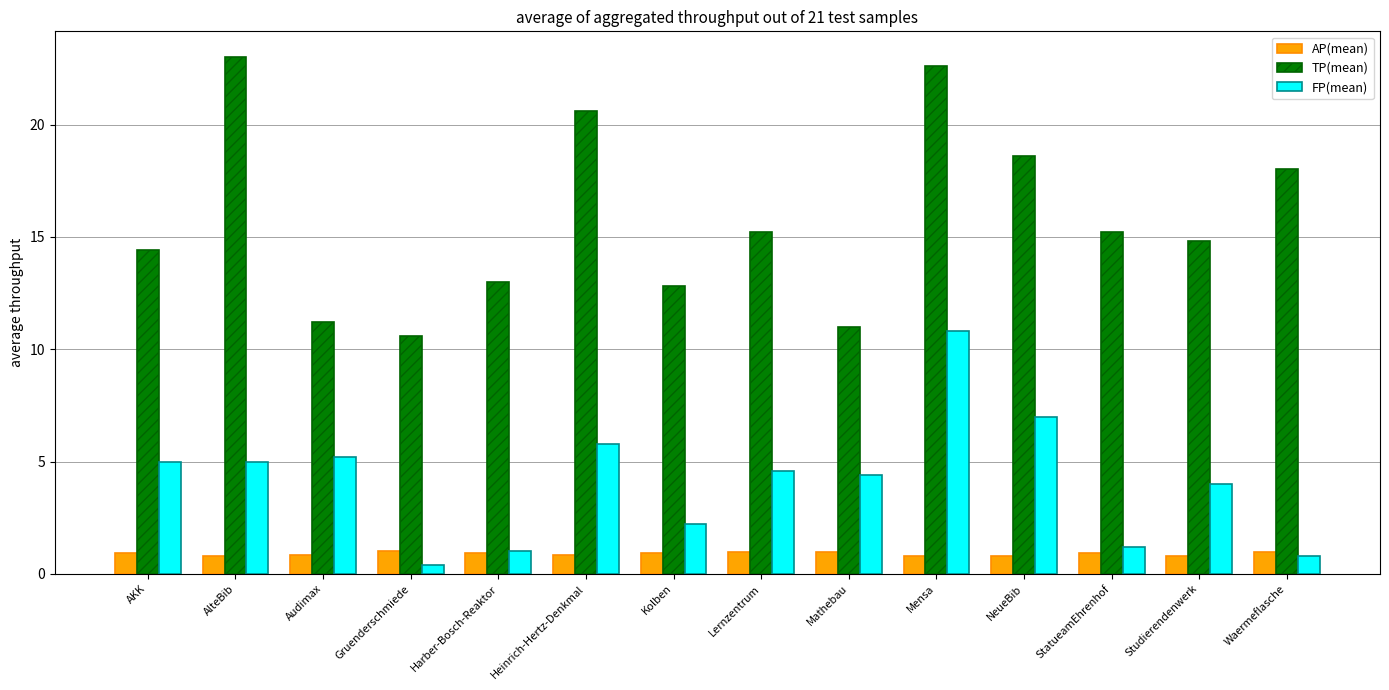

What is the maximum value for FP(mean)?

10.8